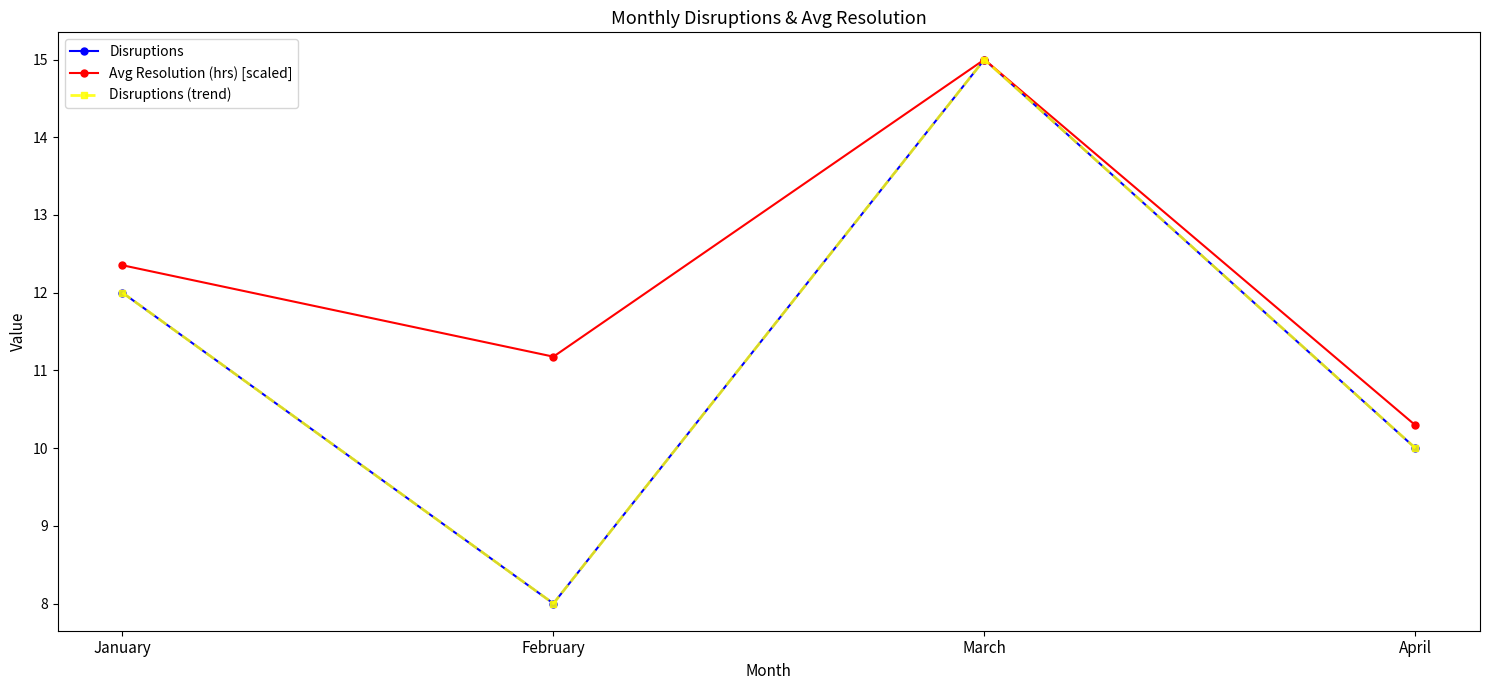

At January, list the series in order from largest to smallest.

Avg Resolution (hrs) [scaled], Disruptions, Disruptions (trend)